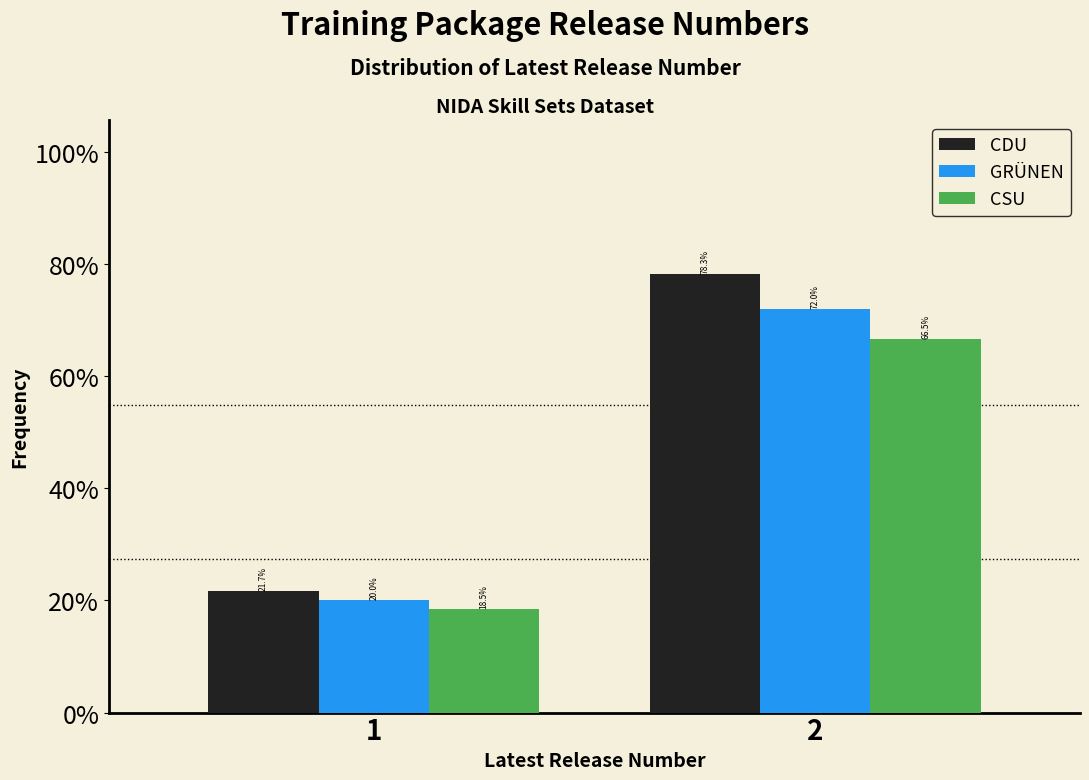

Are the bars grouped side by side (vs. stacked)?

Yes